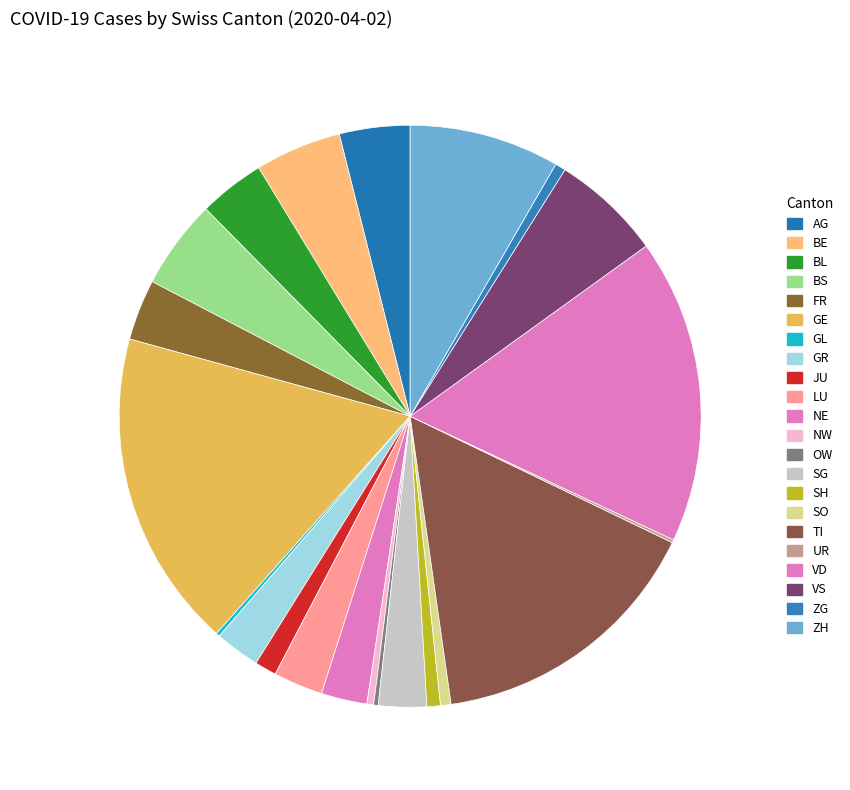

Is there a majority slice in this chart?

No